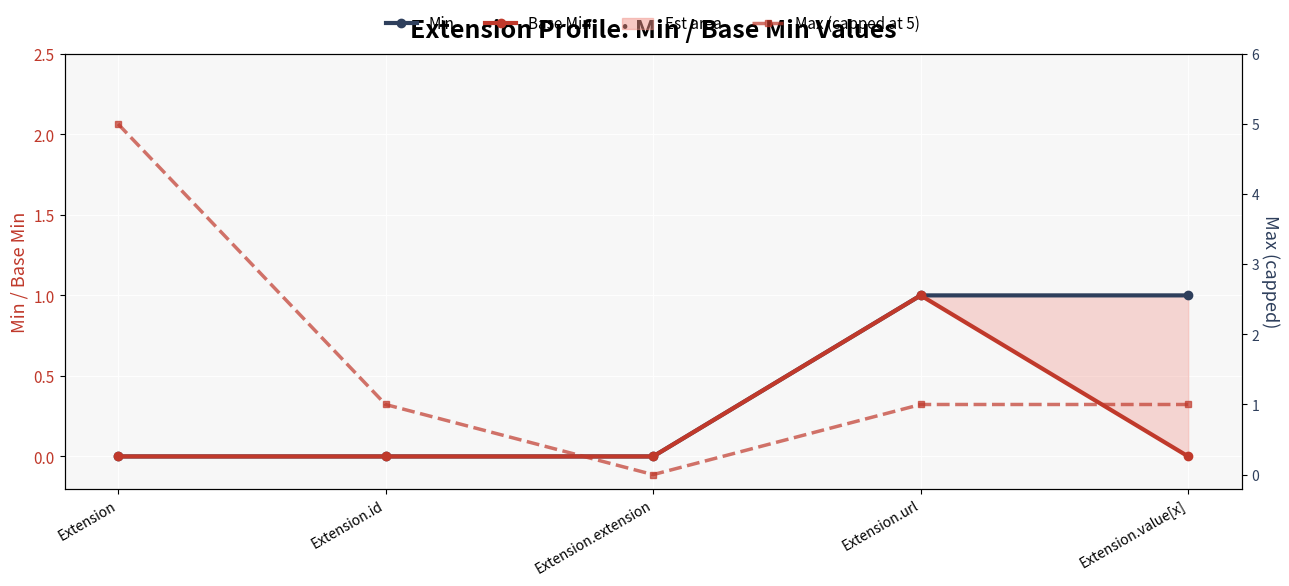

At Extension.url, list the series in order from largest to smallest.

Min, Base Min, Max (capped at 5)